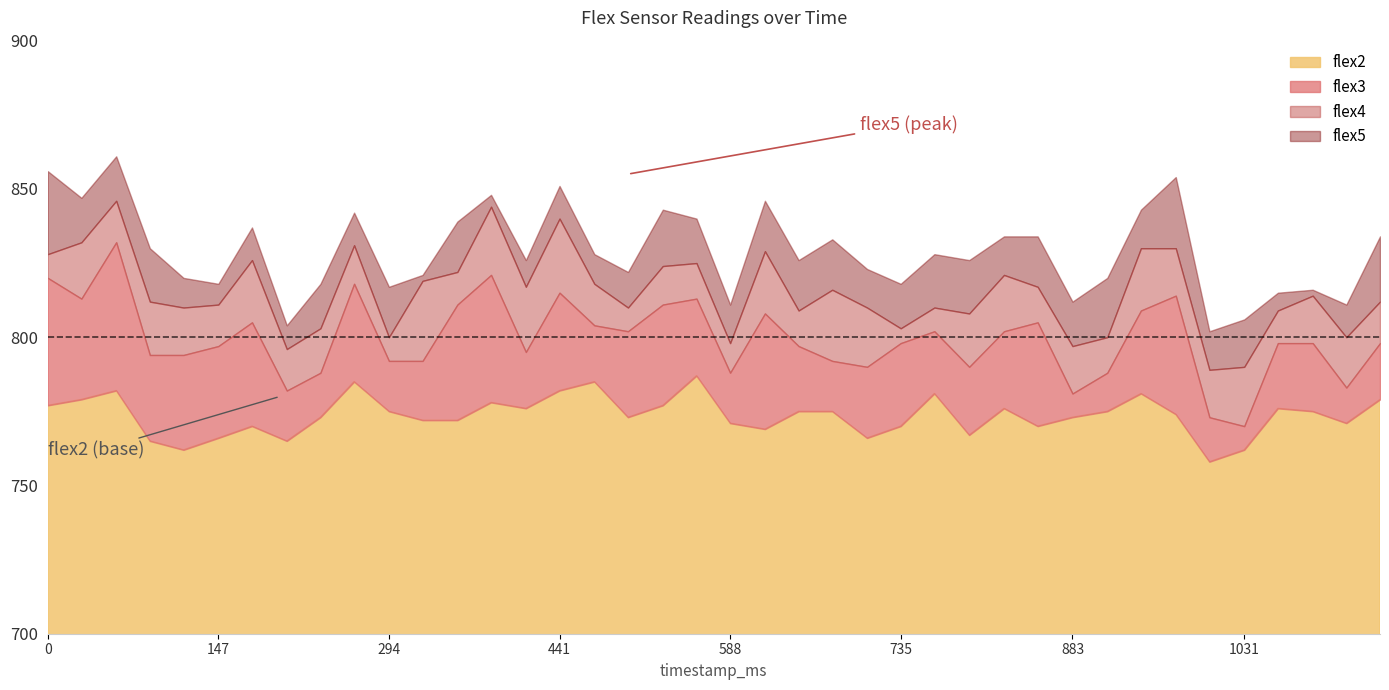

At which category is the sum across all series the highest?

59